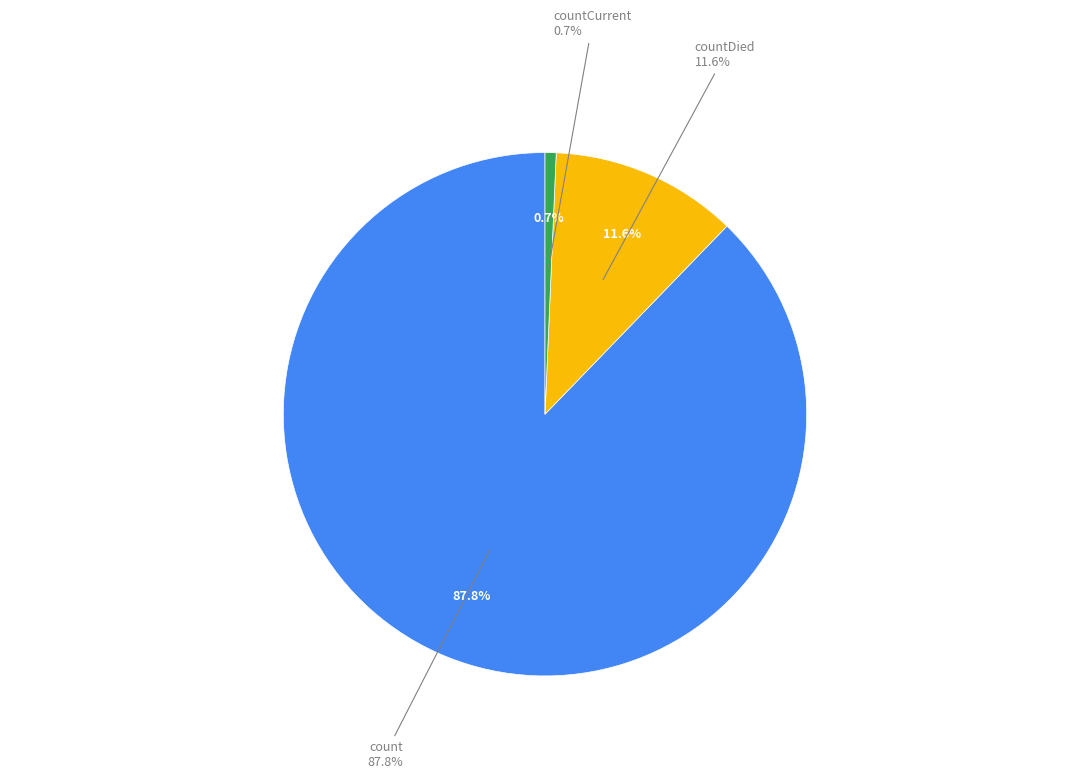

What is the largest slice in the pie chart?

count